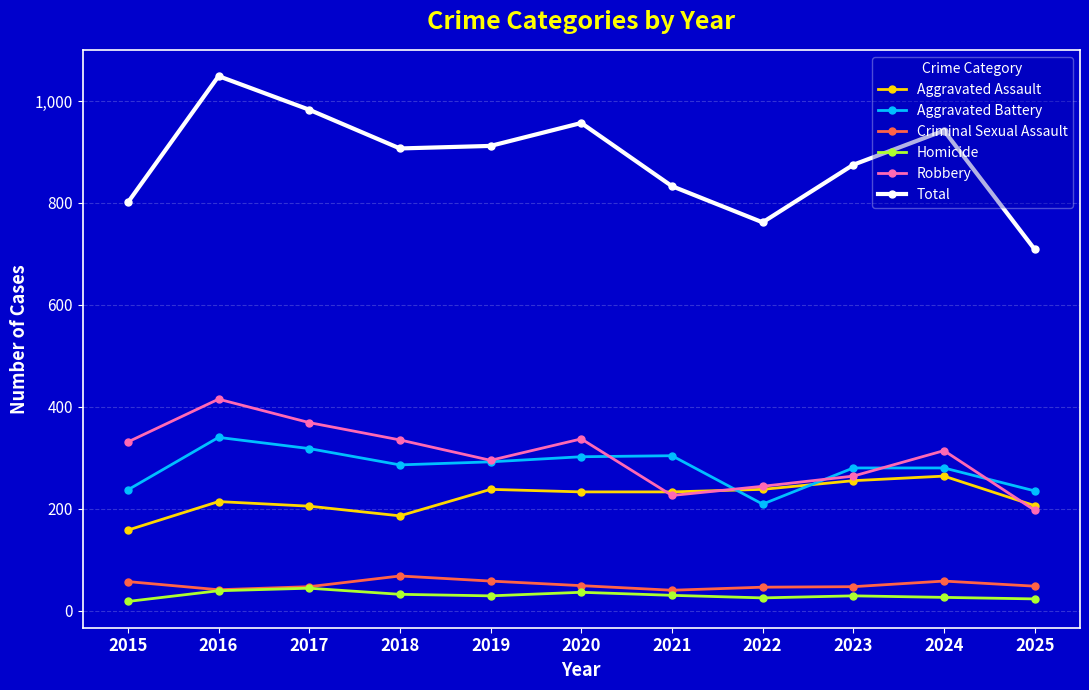

The Total series shows 228 at 2017. True or false?

False